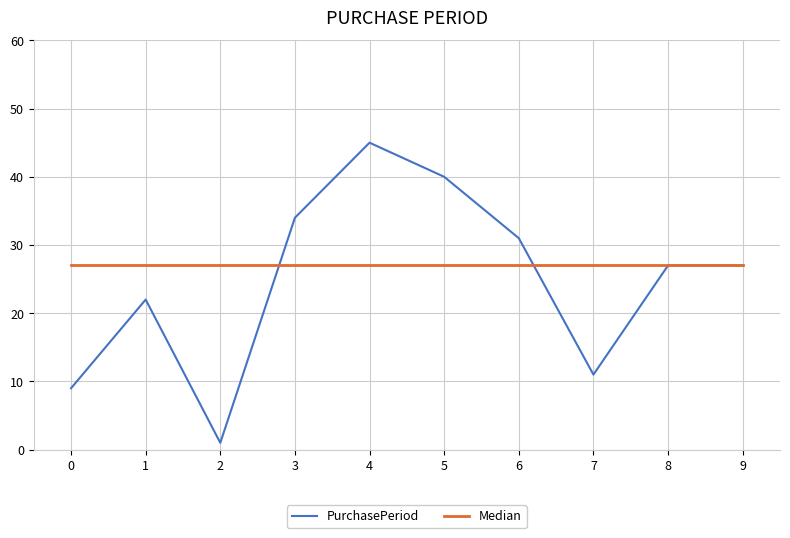

What is the spread (max minus min) of values at 0?

18